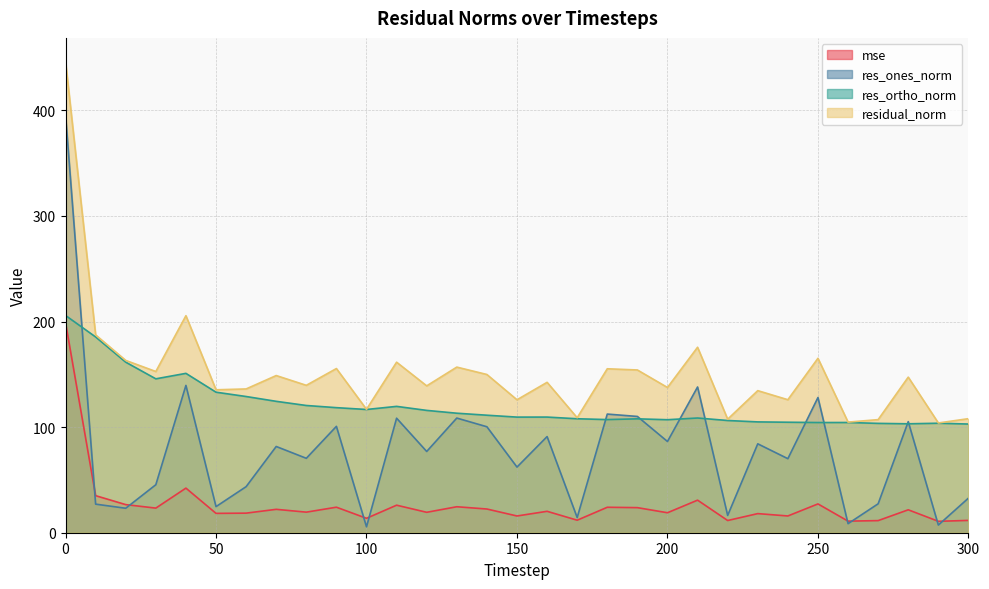

True or false: residual_norm has more than 0 interior local peaks.

True